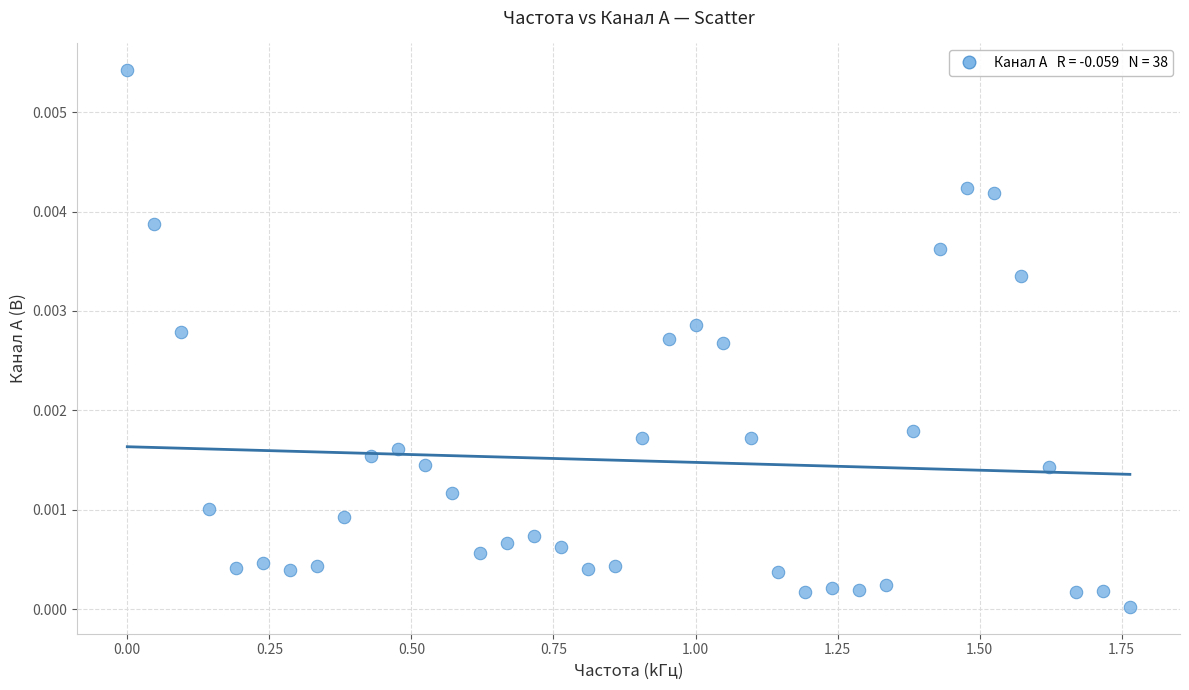

What is the range of X values (max minus min)?

1.8